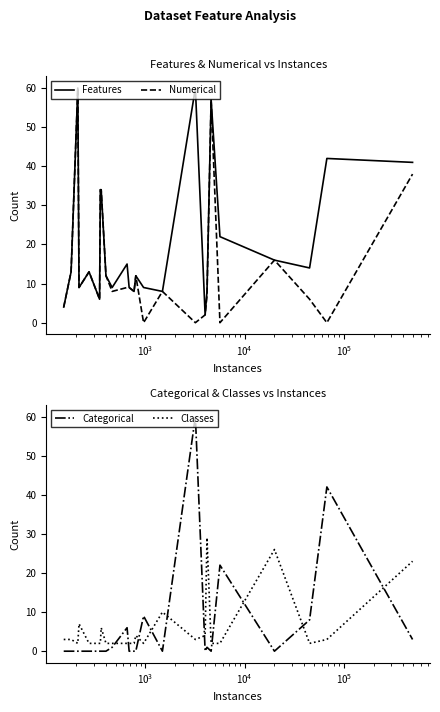

After their last crossing, which series has the higher values: Classes or Categorical?

Classes